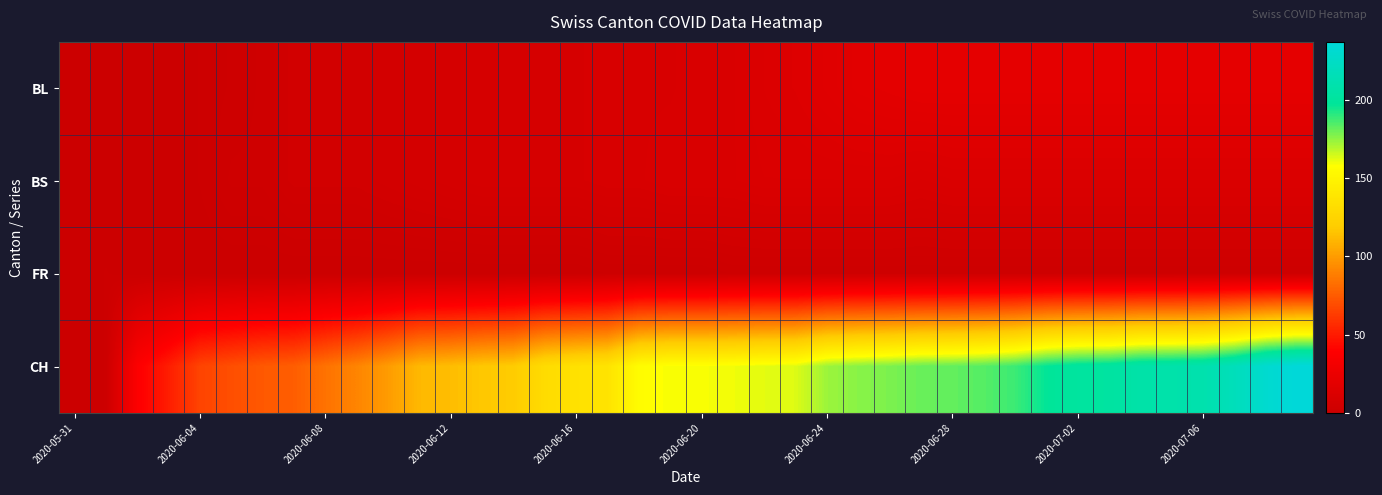

How many categories are shown in the chart?

40